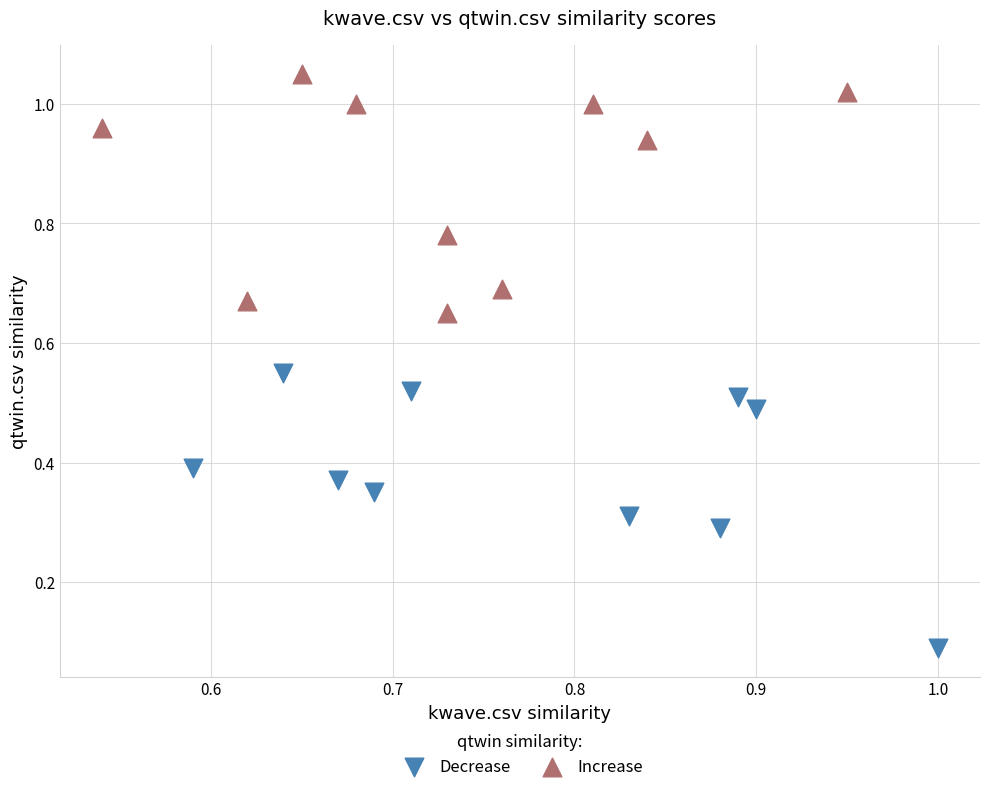

Which series contains the lowest Y value?

Decrease